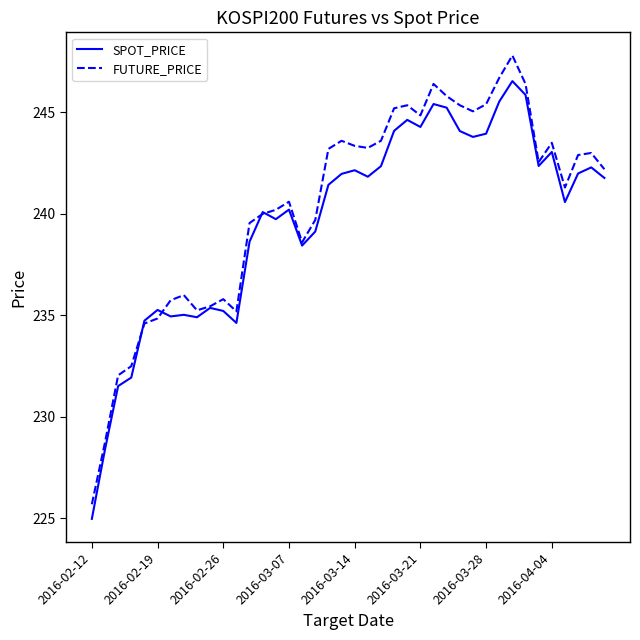

Which series has the largest range (max minus min)?

FUTURE_PRICE